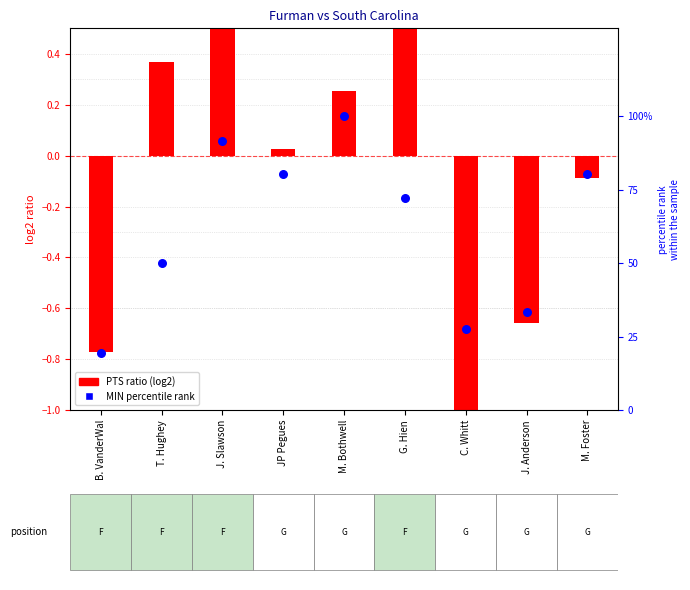

Is the value of MIN percentile at J. Anderson greater than the value of PTS ratio at JP Pegues?

Yes